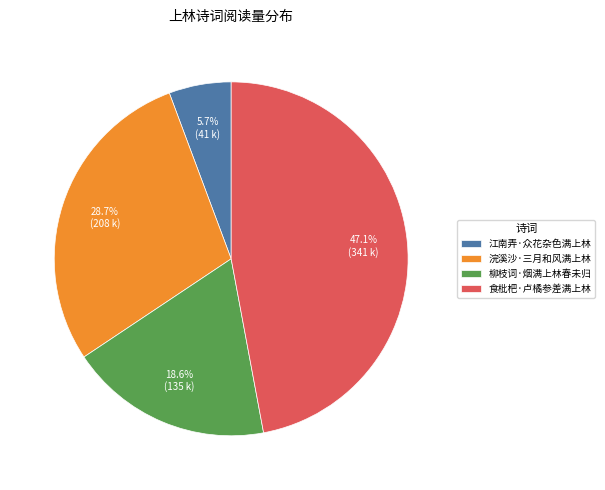

To the nearest percent, what is the average slice percentage?

25%